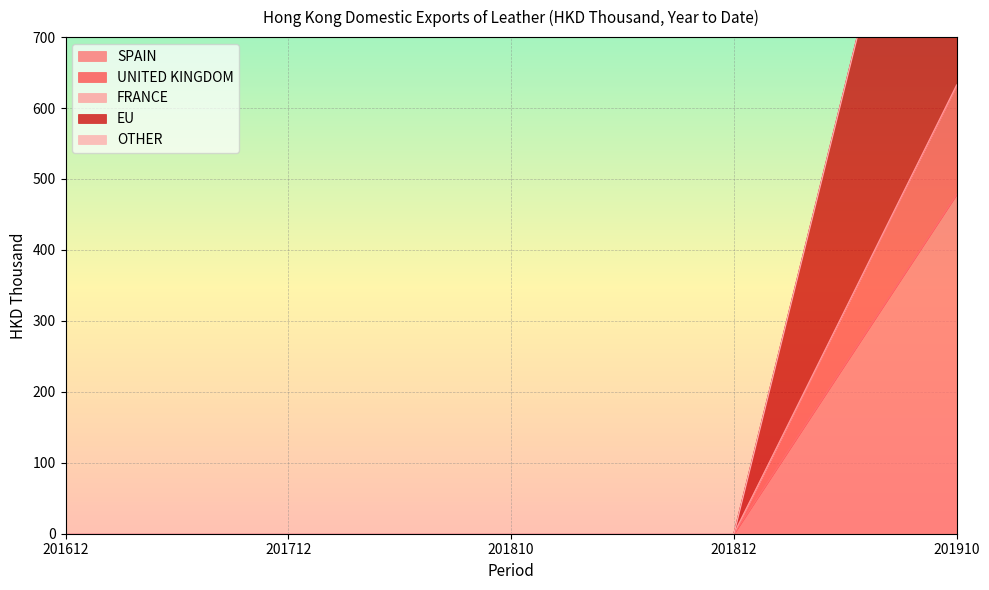

Which has a higher value, 201612 or 201910?

201910